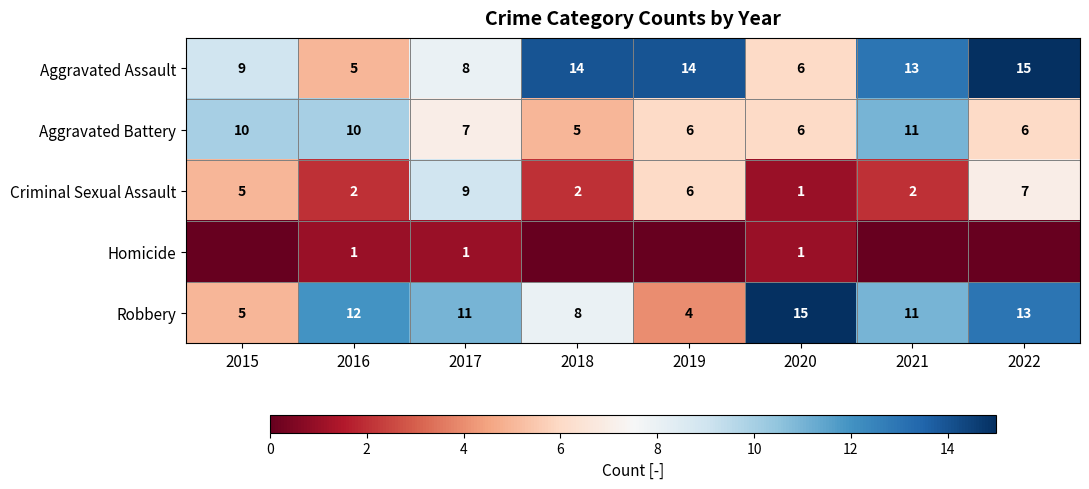

At which label does Aggravated Assault reach its peak?

2022